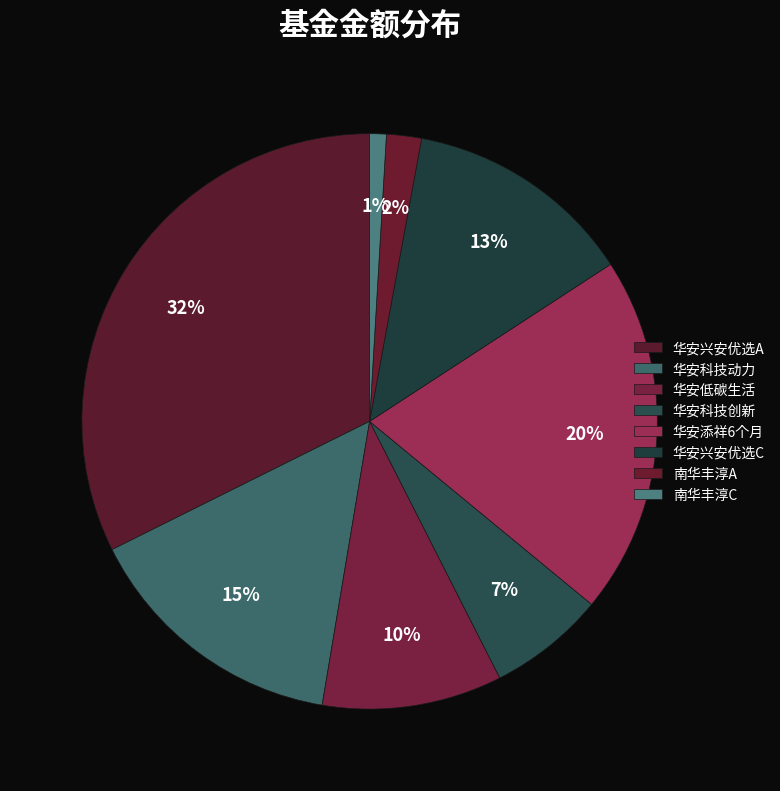

Is there a majority slice in this chart?

No